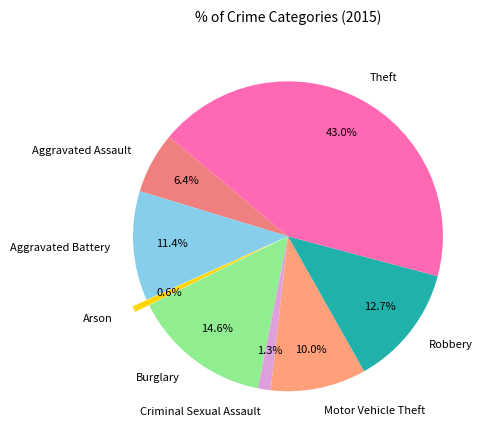

What percentage is the Arson slice, to the nearest percent?

1%